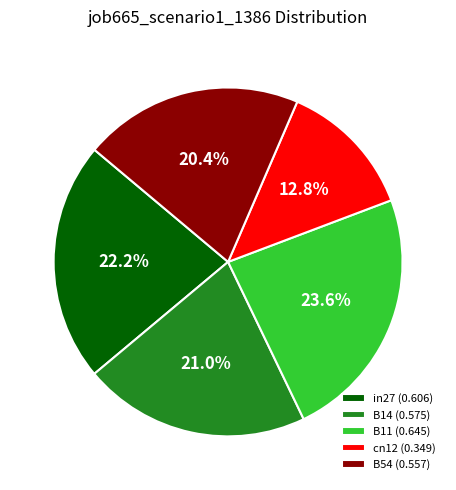

Combined, do cn12 and B11 account for over 50%?

No